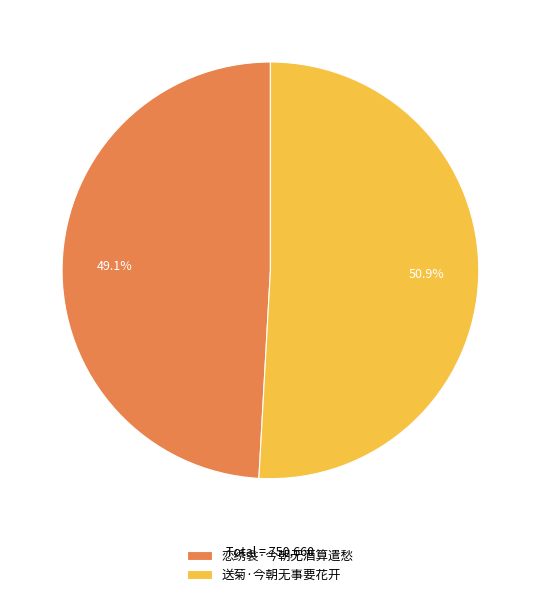

True or false: 送菊·今朝无事要花开 accounts for 38% of the total.

False